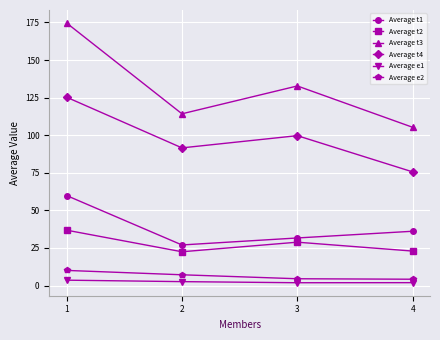

Which series has the largest range (max minus min)?

Average t3